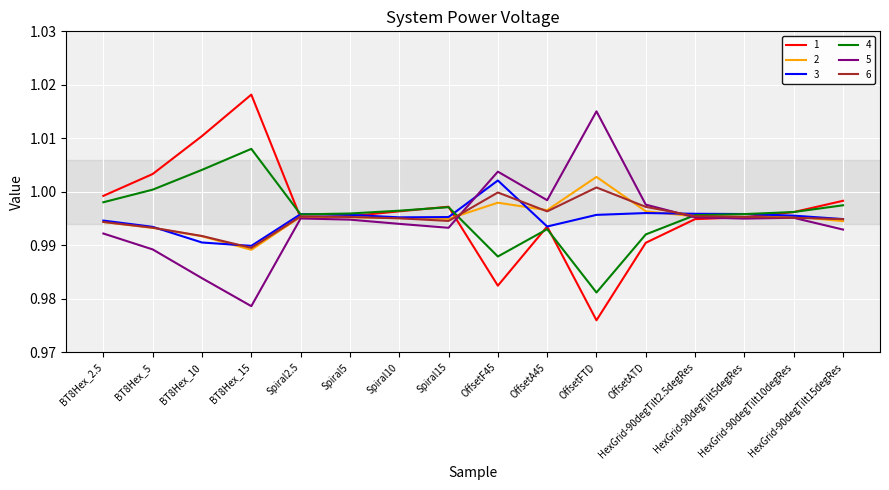

Which series changed the most between BT8Hex_15 and Spiral10?

1